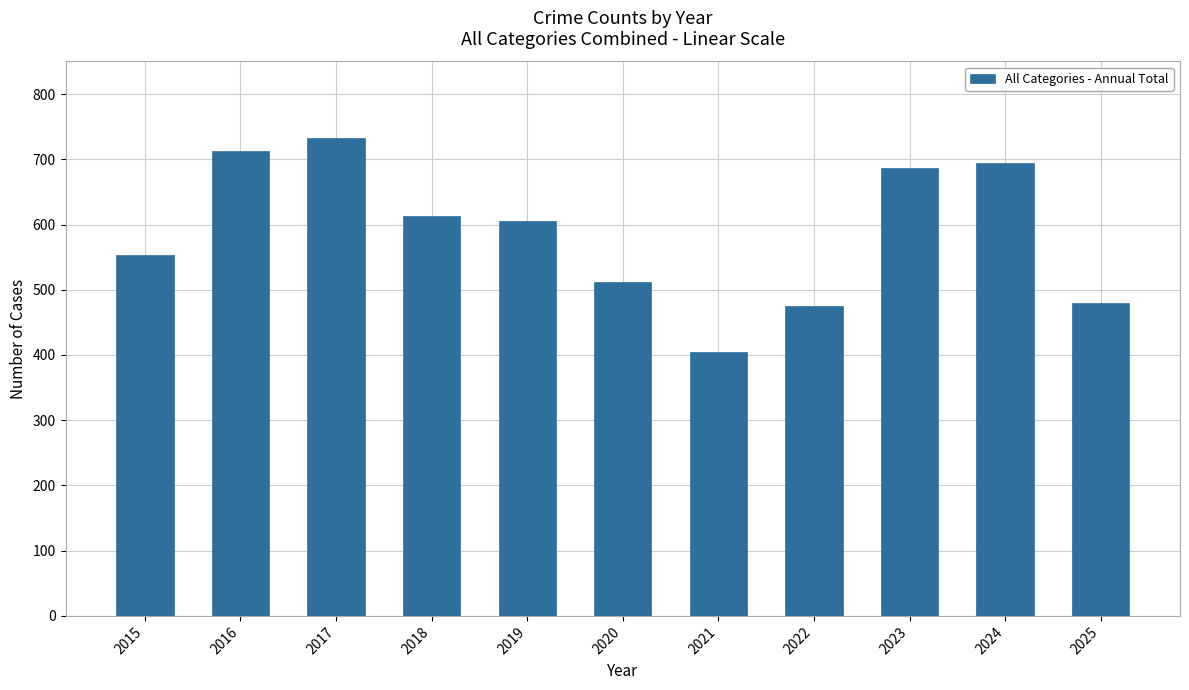

What is the average value?

588